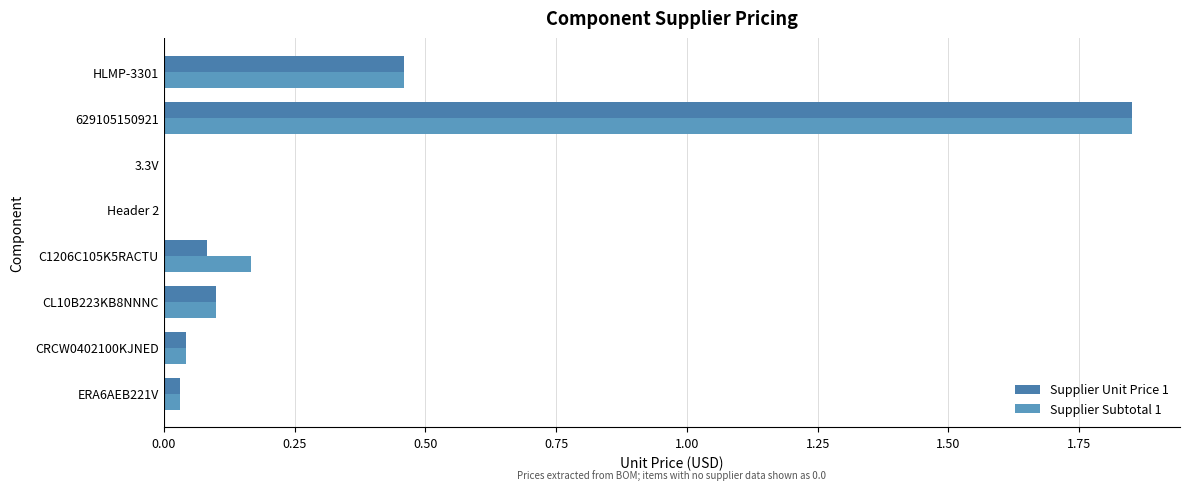

How many categories are shown in the chart?

8